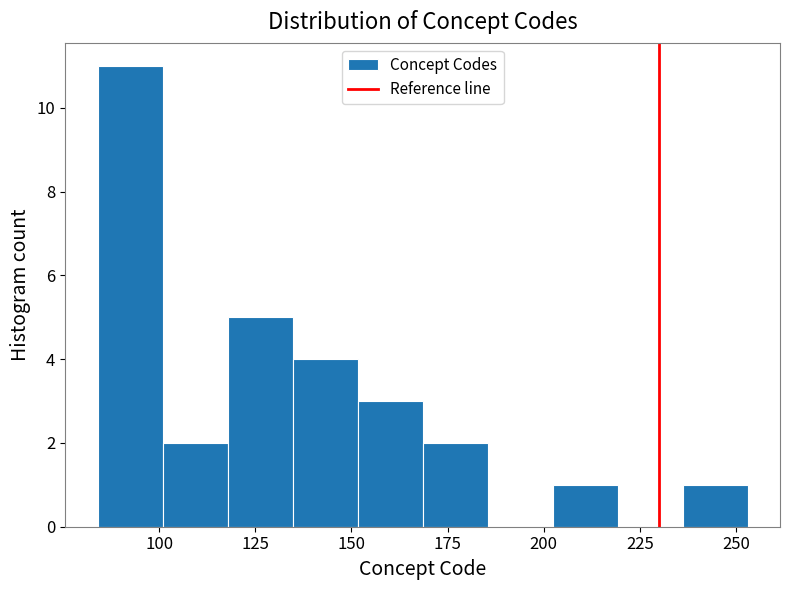

Around what value on the x-axis is the tallest bar? Give the approximate position of its centre, as read against the axis.

90